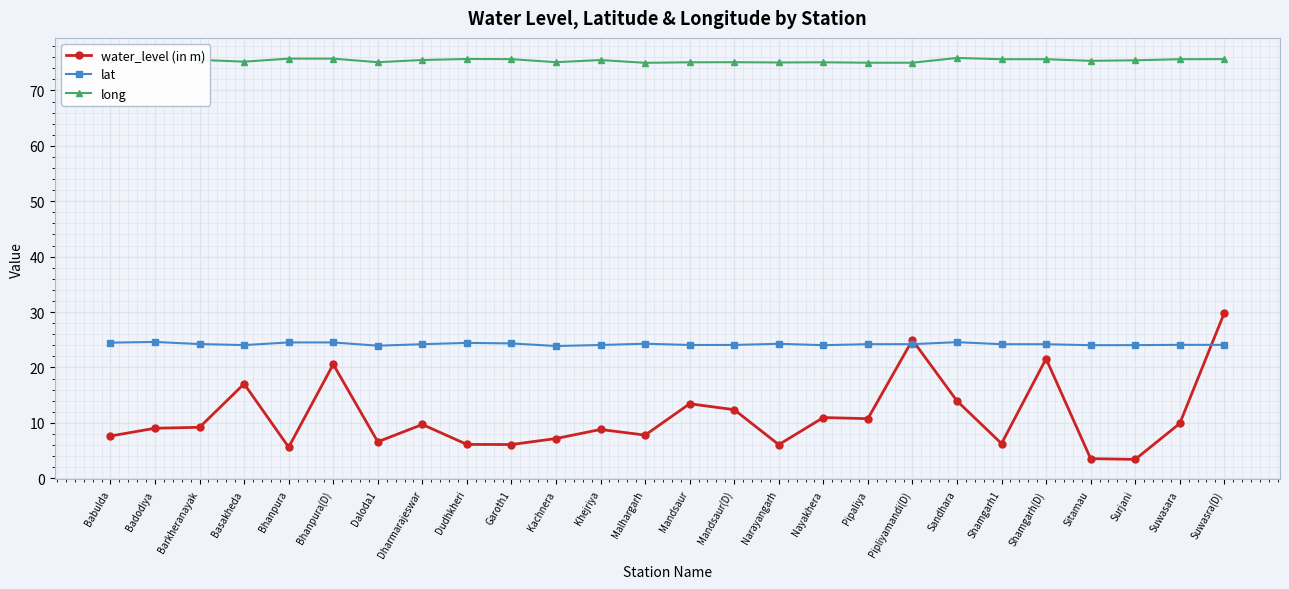

Between Dharmarajeswar and Kachnera, which series saw the biggest shift?

water_level (in m)